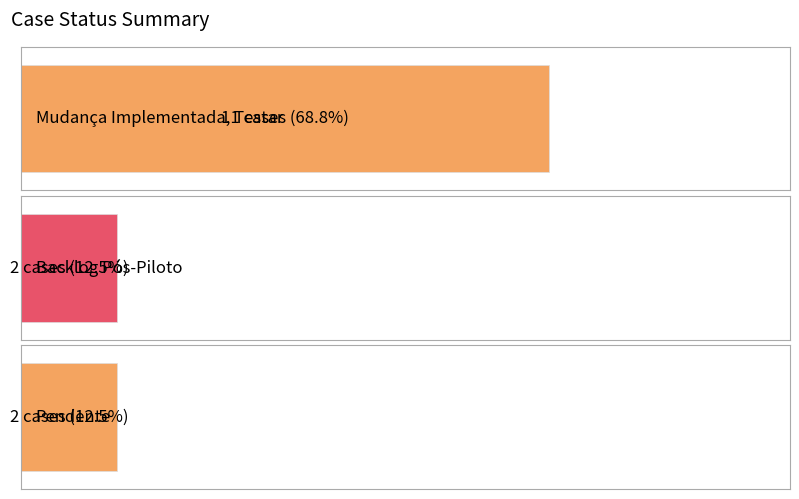

Does the chart contain stacked bars?

No